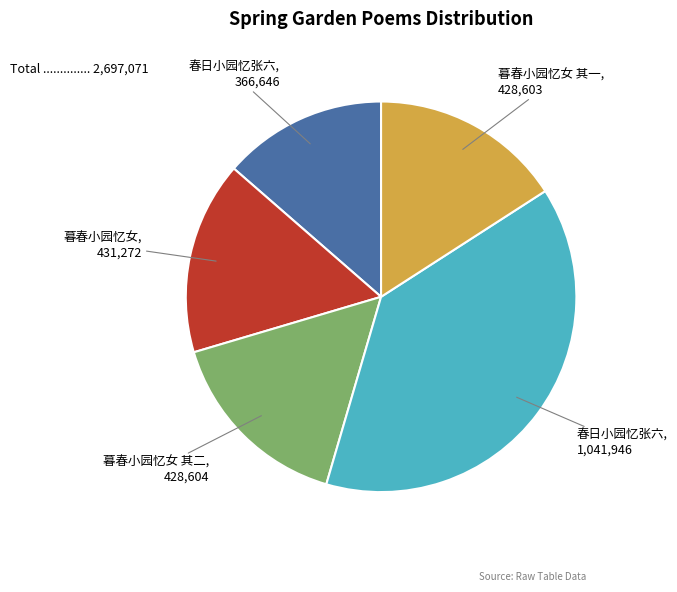

Is there a majority slice in this chart?

No